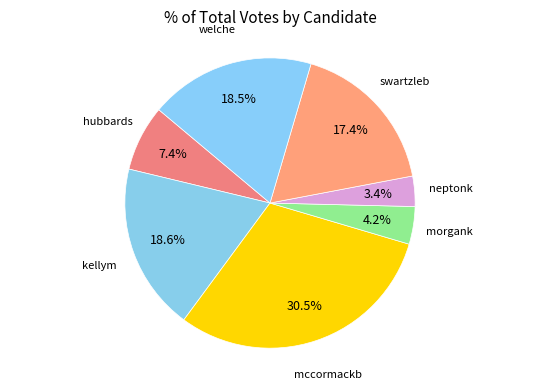

Count the number of slices in the pie.

7